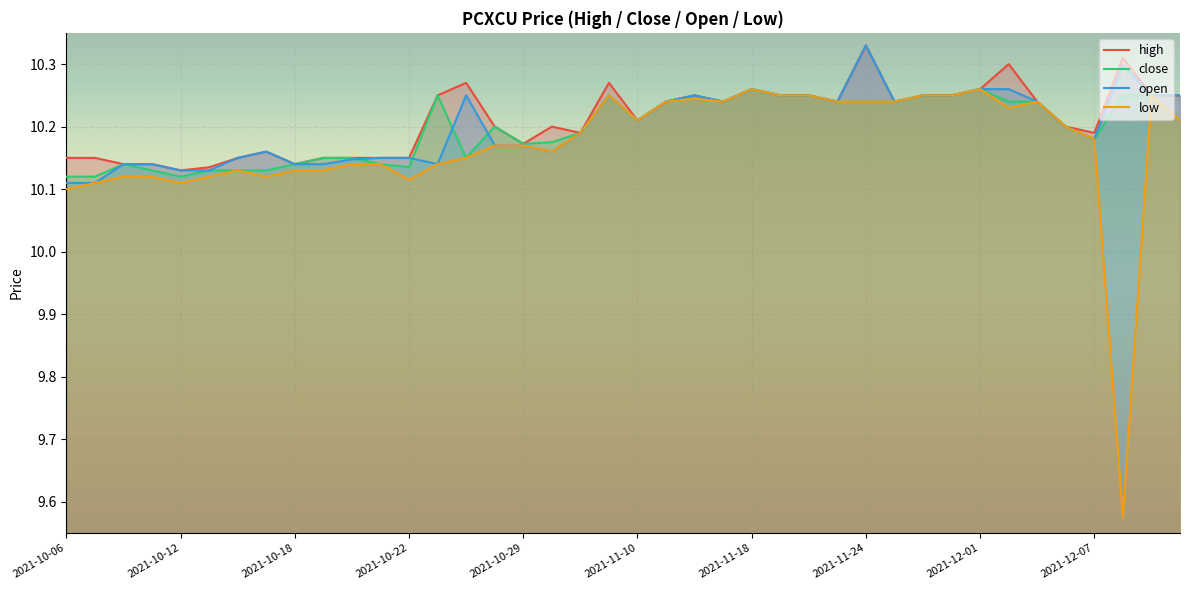

Reading left to right, transcribe all the data shown in this chart.

high: 10.2	10.2	10.1	10.1	10.1	10.1	10.2	10.2	10.1	10.2	10.2	10.2	10.2	10.2	10.3	10.2	10.2	10.2	10.2	10.3	10.2	10.2	10.2	10.2	10.3	10.2	10.2	10.2	10.3	10.2	10.2	10.2	10.3	10.3	10.2	10.2	10.2	10.3	10.2	10.3
close: 10.1	10.1	10.1	10.1	10.1	10.1	10.1	10.1	10.1	10.2	10.2	10.1	10.1	10.2	10.2	10.2	10.2	10.2	10.2	10.2	10.2	10.2	10.2	10.2	10.3	10.2	10.2	10.2	10.2	10.2	10.2	10.2	10.3	10.2	10.2	10.2	10.2	10.2	10.2	10.2
open: 10.1	10.1	10.1	10.1	10.1	10.1	10.2	10.2	10.1	10.1	10.1	10.2	10.2	10.1	10.2	10.2	10.2	10.2	10.2	10.2	10.2	10.2	10.2	10.2	10.3	10.2	10.2	10.2	10.3	10.2	10.2	10.2	10.3	10.3	10.2	10.2	10.2	10.3	10.2	10.3
low: 10.1	10.1	10.1	10.1	10.1	10.1	10.1	10.1	10.1	10.1	10.1	10.1	10.1	10.1	10.2	10.2	10.2	10.2	10.2	10.2	10.2	10.2	10.2	10.2	10.3	10.2	10.2	10.2	10.2	10.2	10.2	10.2	10.3	10.2	10.2	10.2	10.2	9.6	10.2	10.2